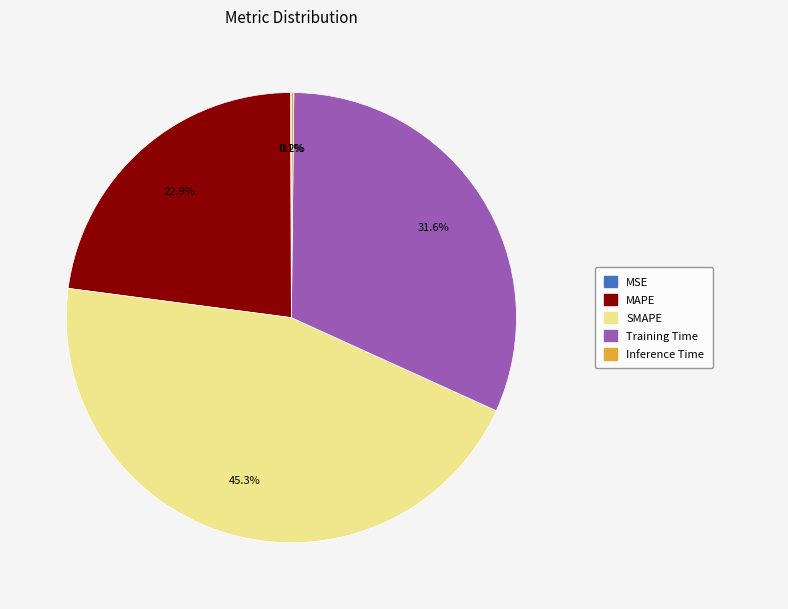

To the nearest percent, what is the average slice percentage?

20%